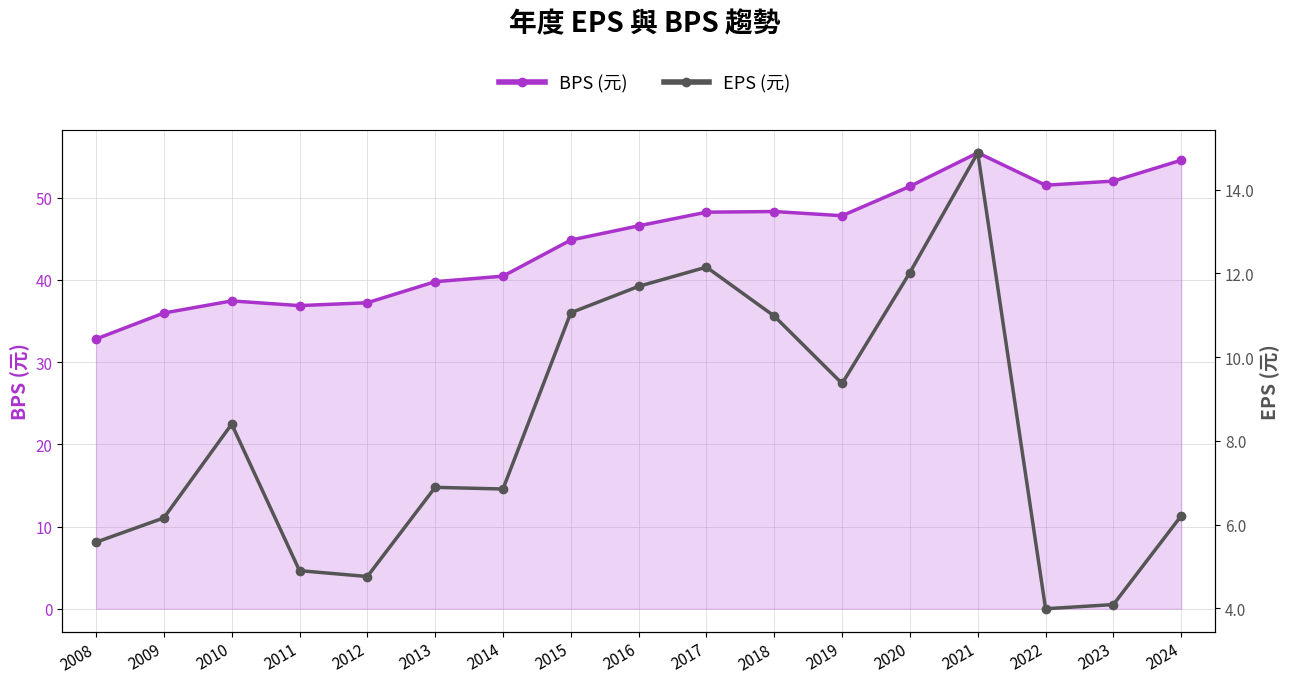

What is the difference between the maximum and second lowest values in the BPS (元) series?

19.5